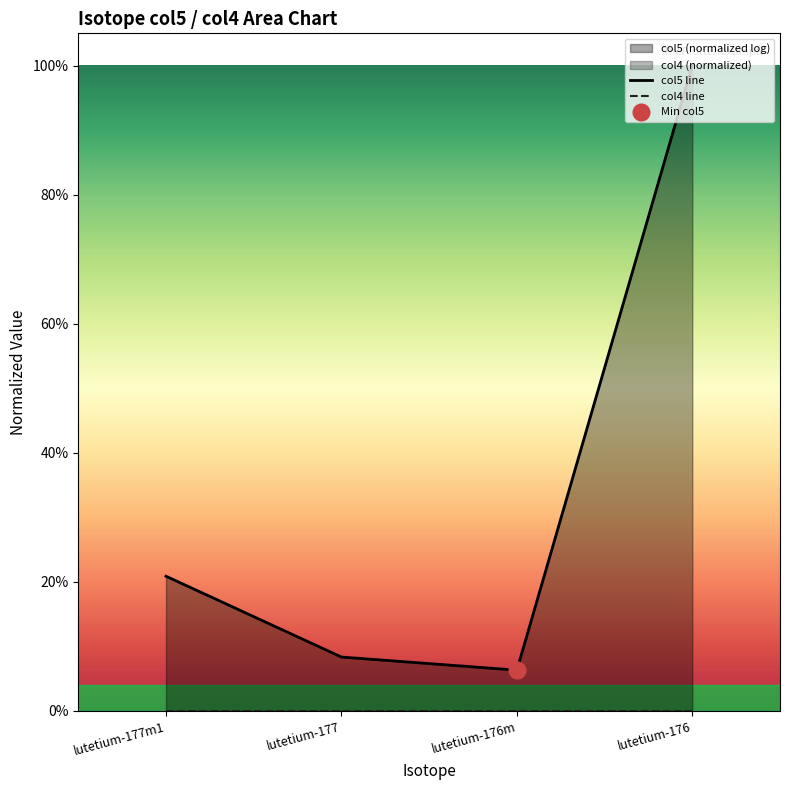

What position from the right is lutetium-177?

3